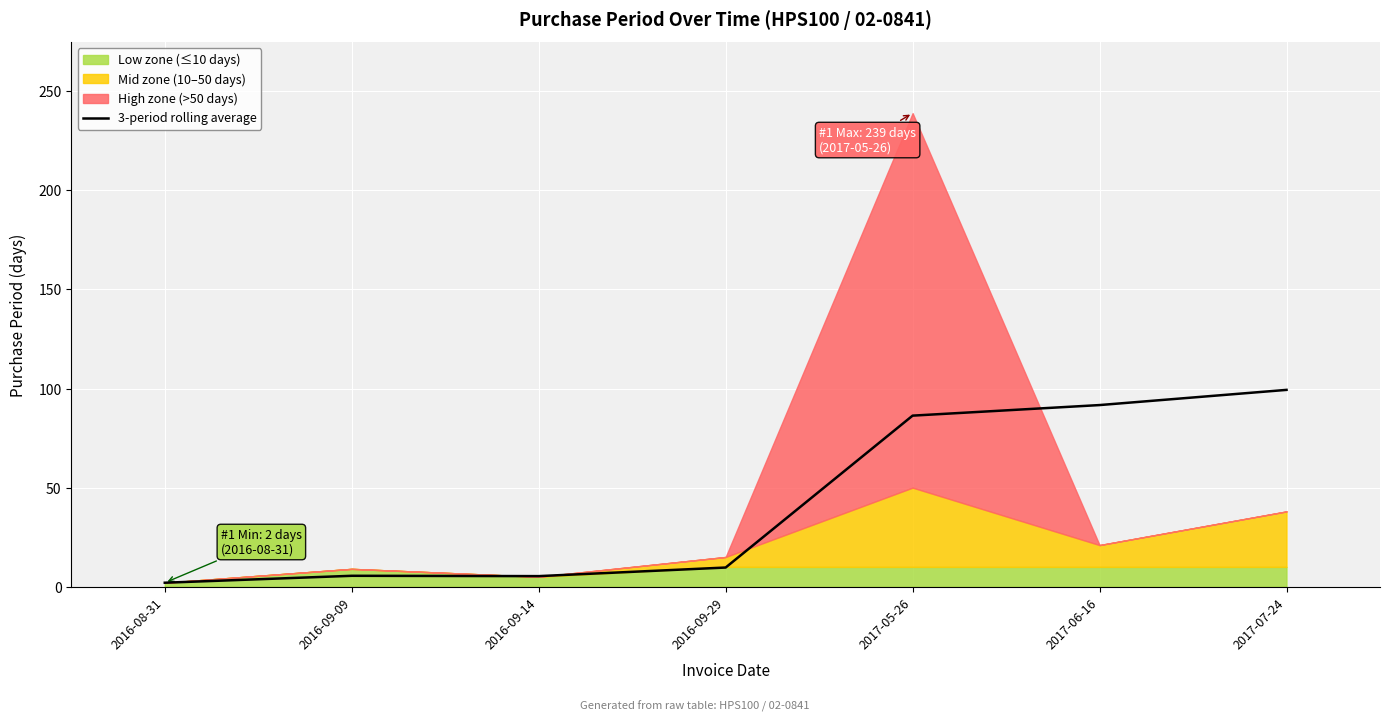

What is the label of the 5th point from the left?

2017-05-26